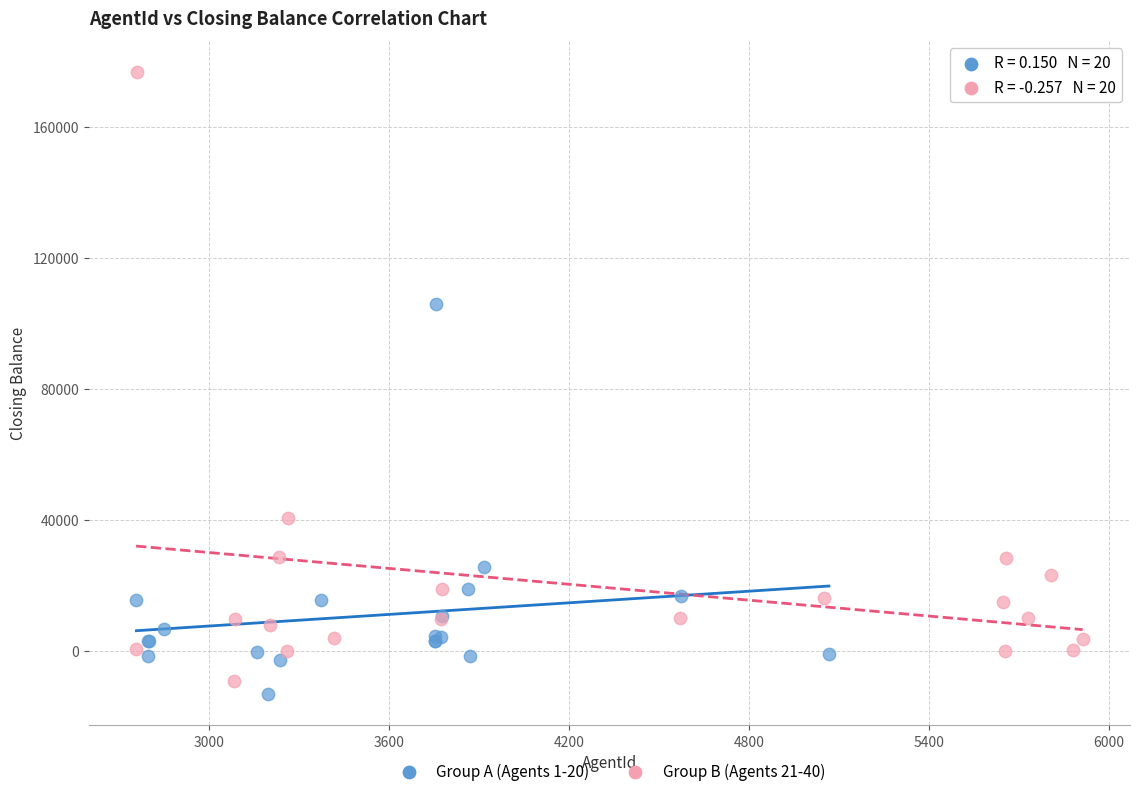

Which series has the largest Y range (max minus min)?

Group B (Agents 21-40)